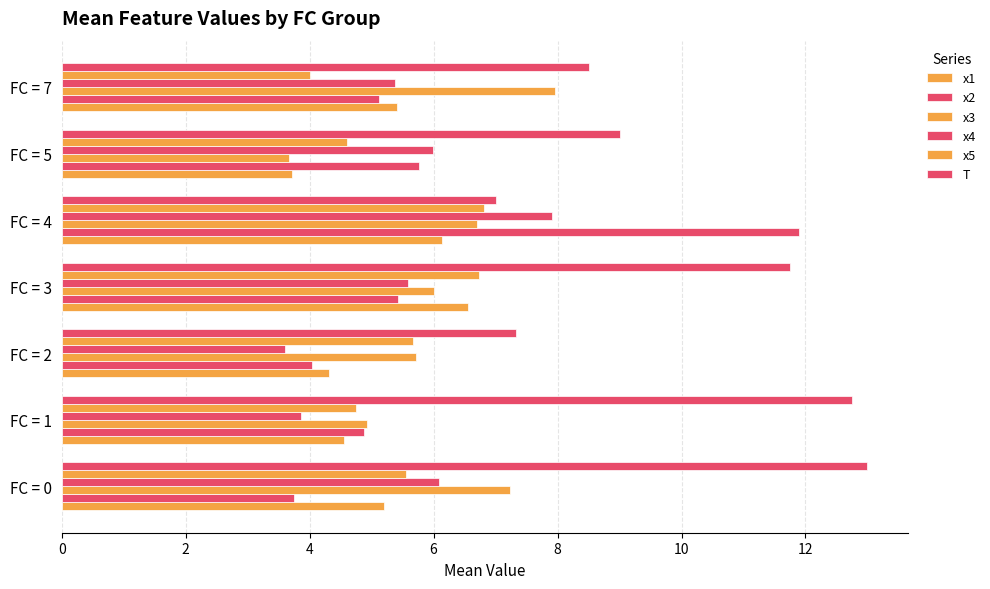

How many data points does each series have?

7